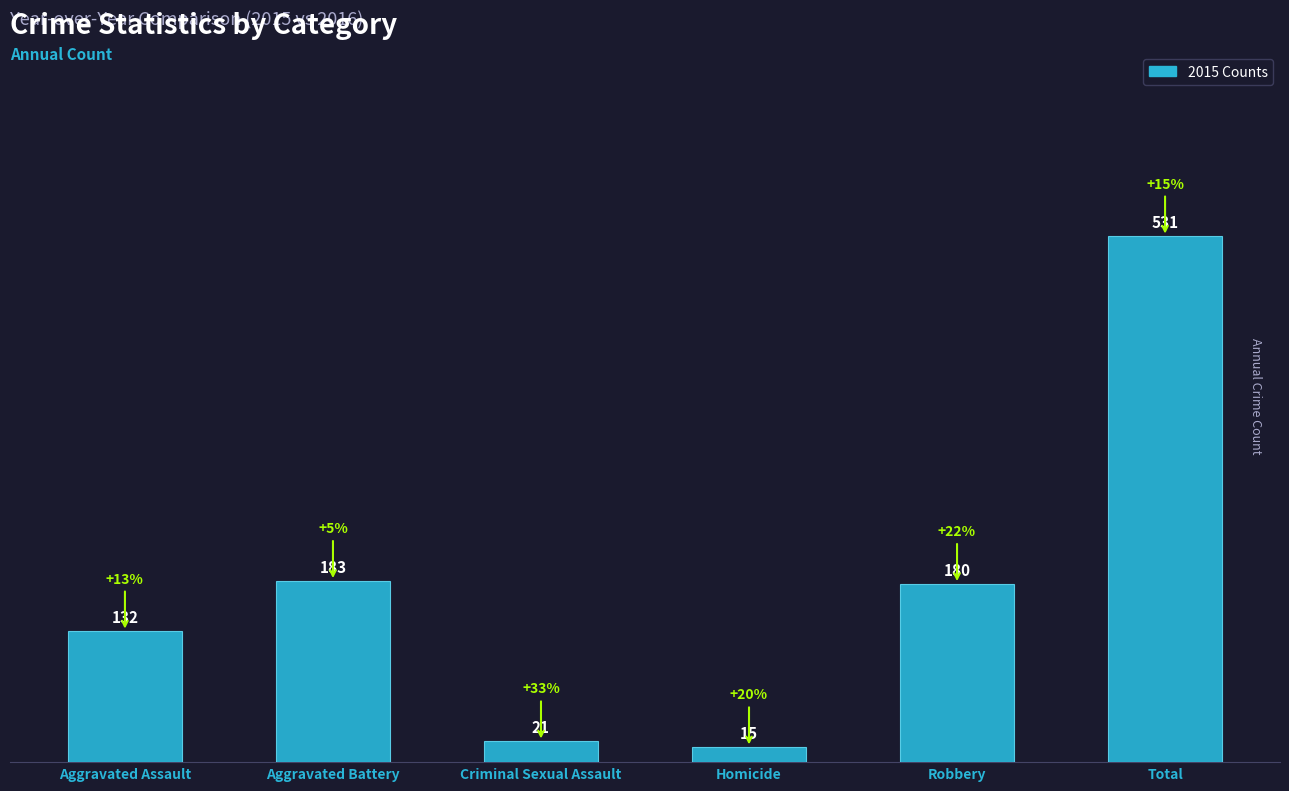

List the labels in order of value, largest first.

Total, Aggravated Battery, Robbery, Aggravated Assault, Criminal Sexual Assault, Homicide